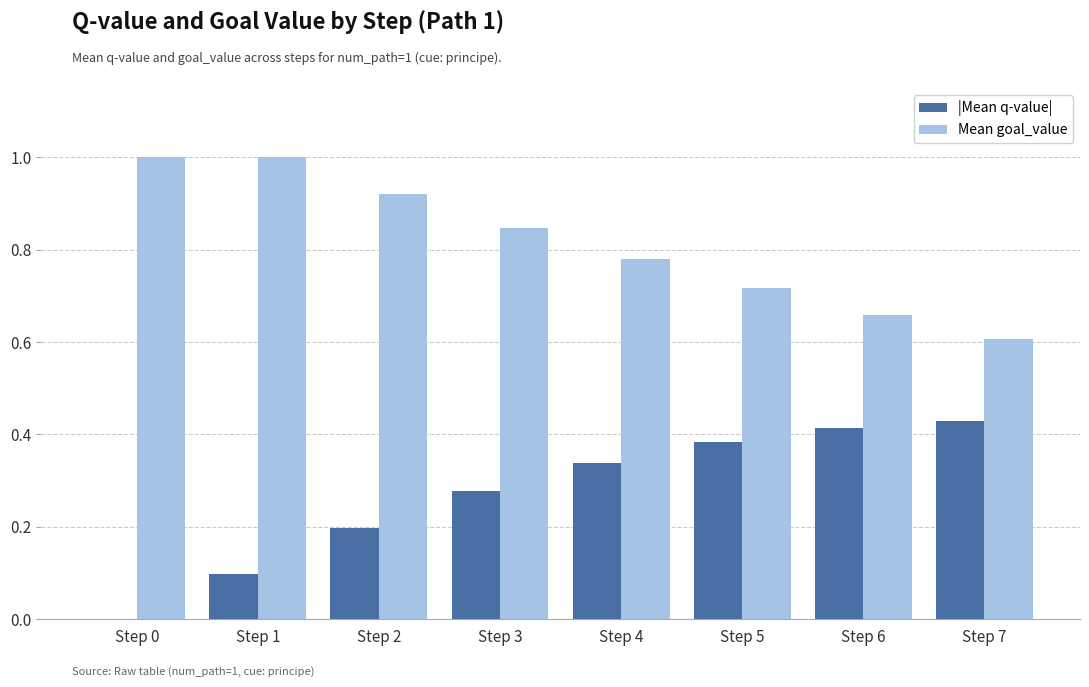

What is the maximum value shown in the chart?

1.0